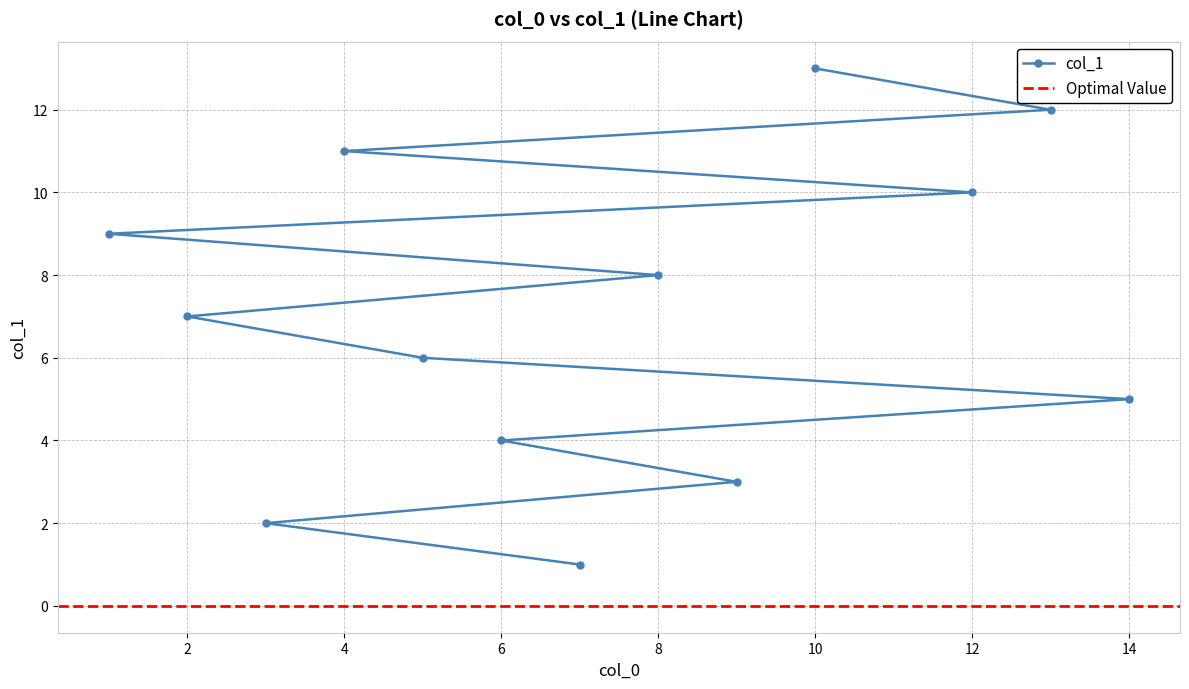

True or false: the data has more than 1 interior local peaks.

False